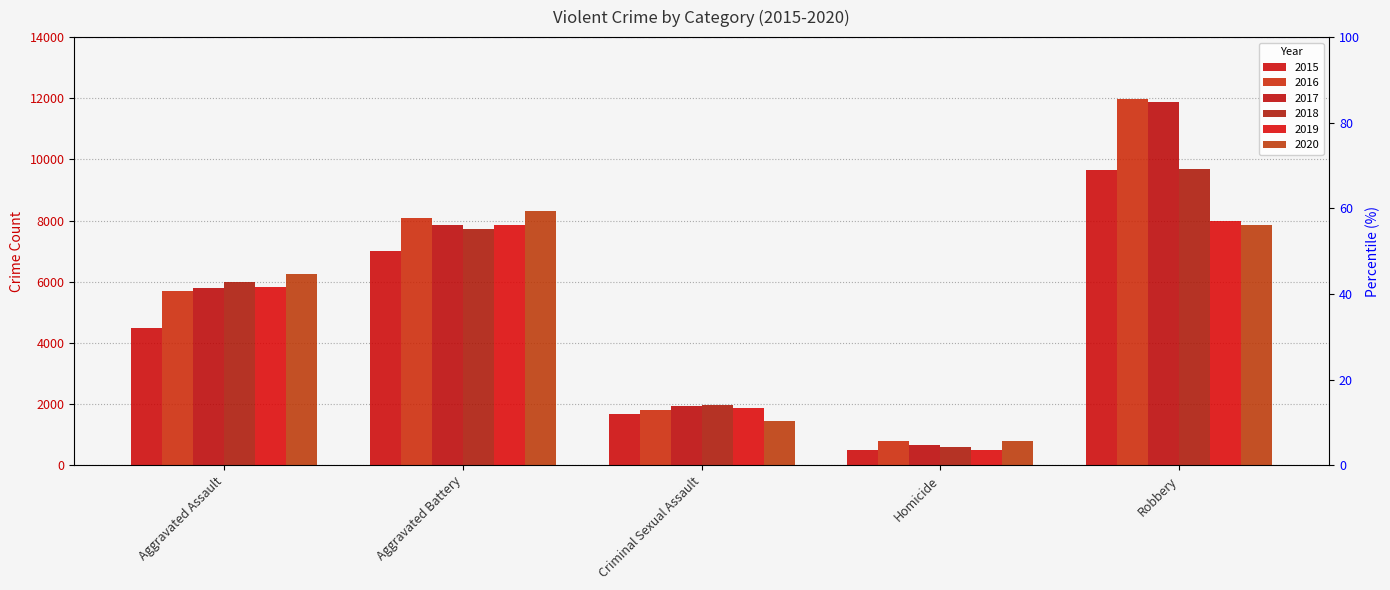

How many bars are there in total?

30